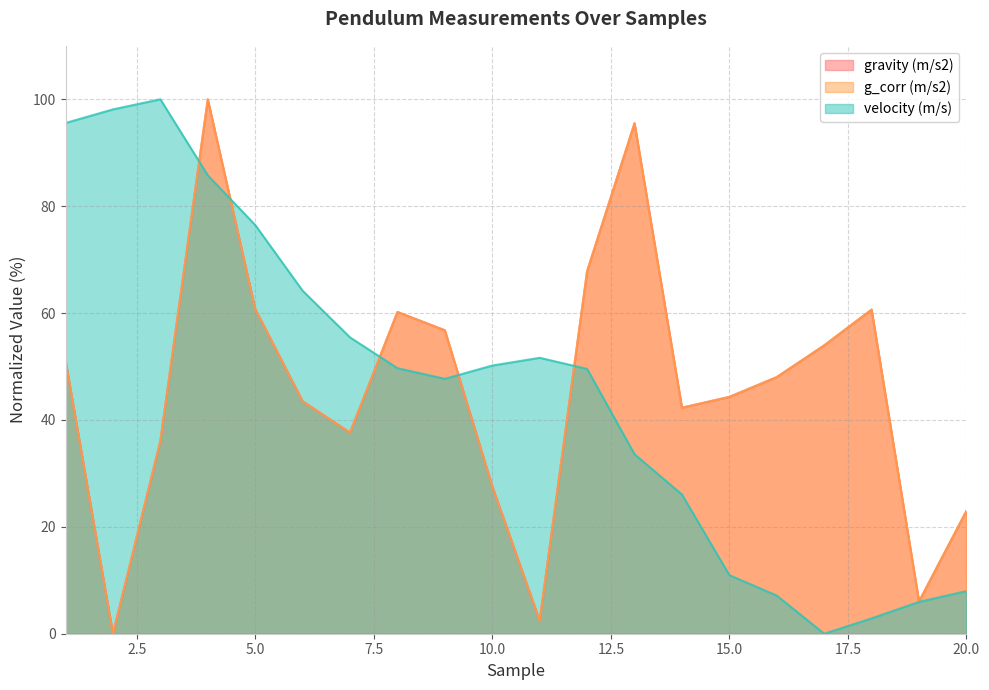

Which category has the highest value in the gravity (m/s2) series?

4